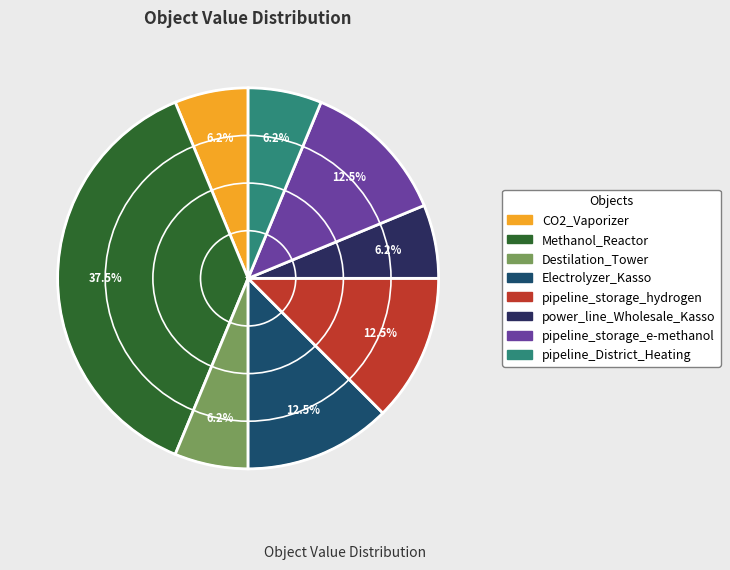

To the nearest percent, what is the difference between the pipeline_District_Heating and Electrolyzer_Kasso slice percentages?

6%